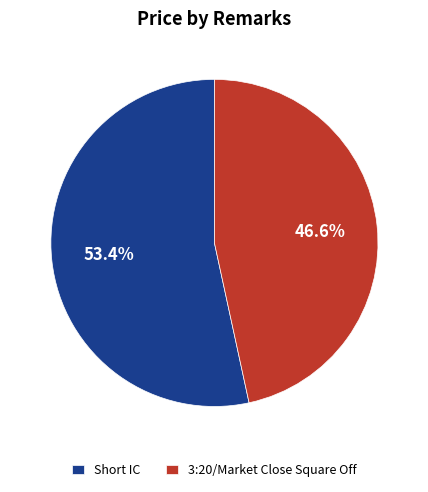

Is the sum of Short IC and 3:20/Market Close Square Off greater than half?

Yes